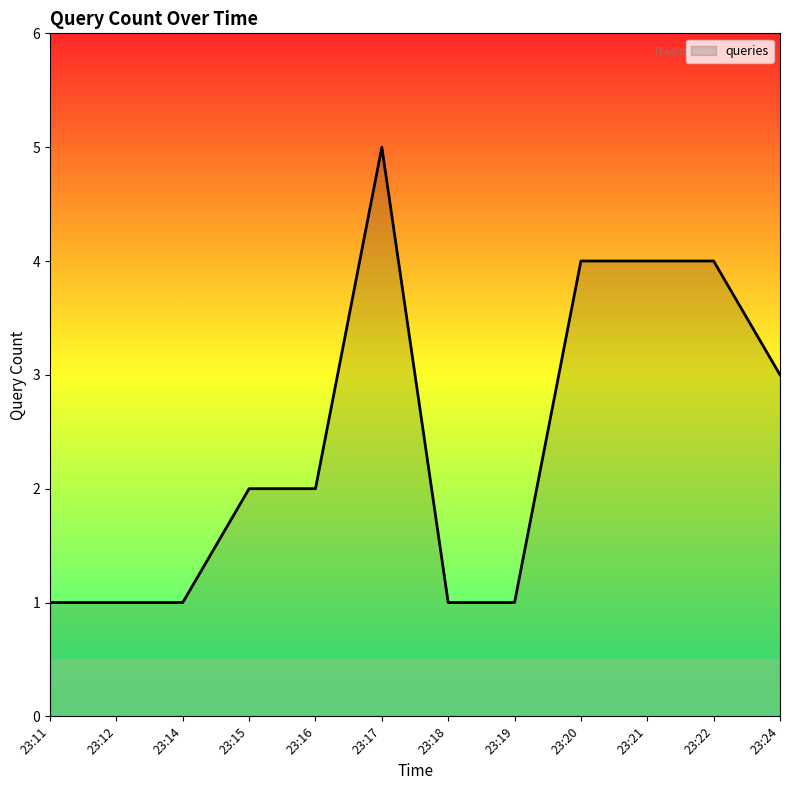

Is it true that the value at 23:21 is 4?

True